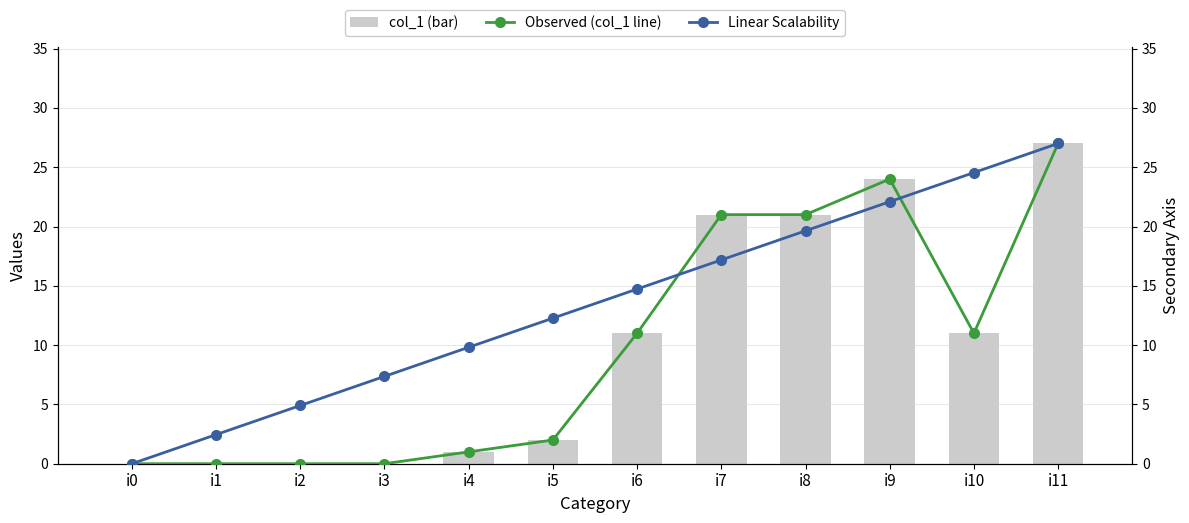

What is the difference between the maximum and minimum values in the Observed (col_1 line) series?

27.0